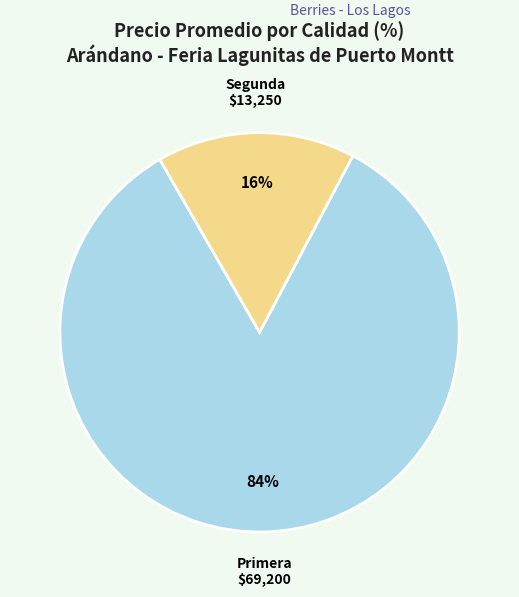

To the nearest percent, what is the difference between the largest and smallest slice percentages?

68%